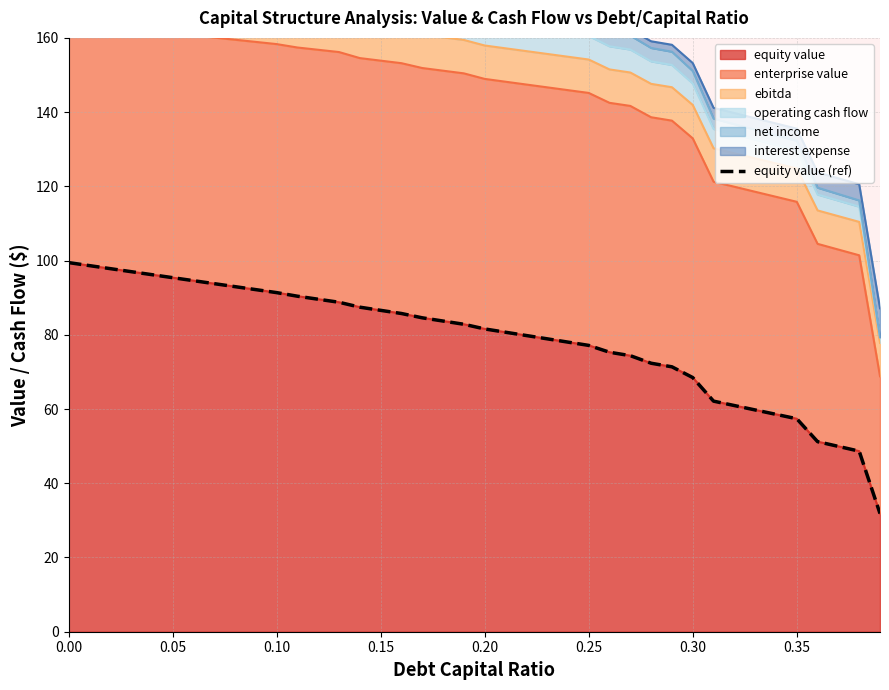

What is the lowest value of the equity value series?

31.8